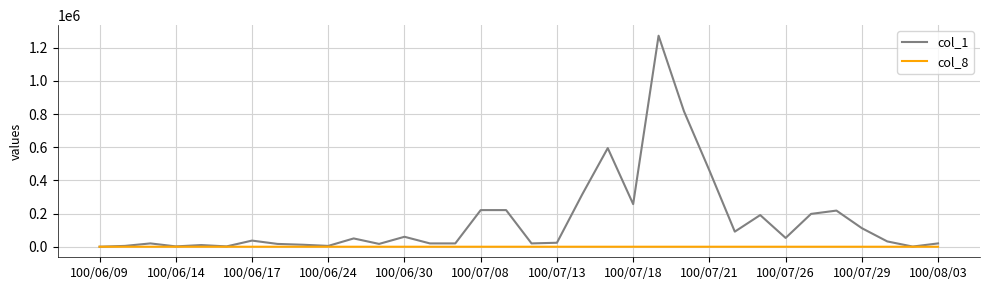

Which series has the largest total across all categories?

col_1